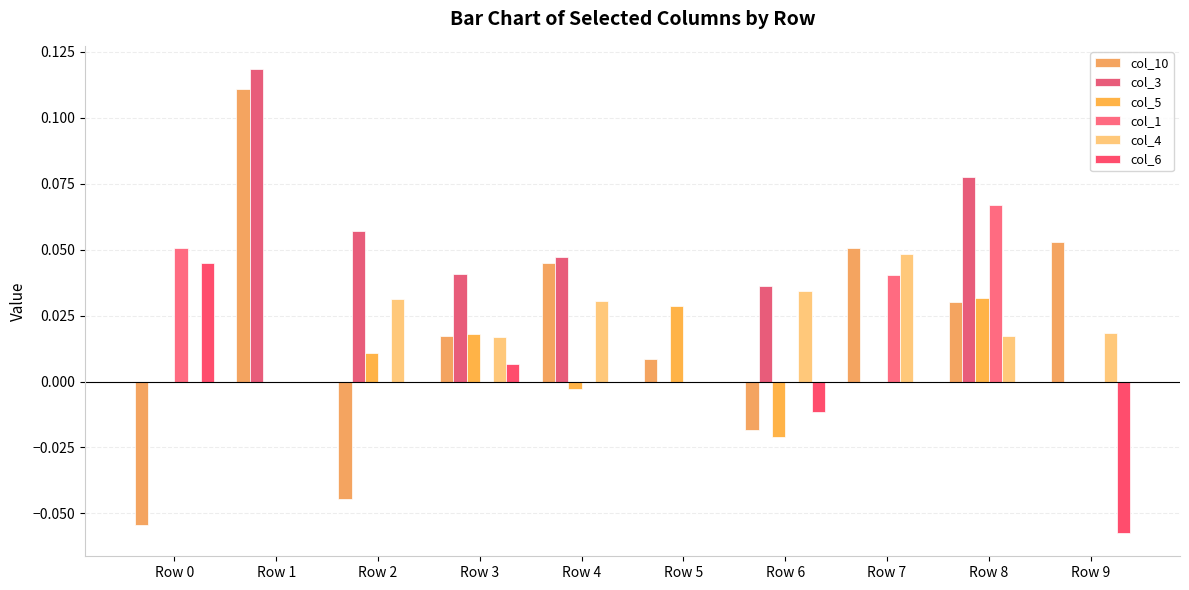

What are all the series names shown in the legend?

col_10, col_3, col_5, col_1, col_4, col_6